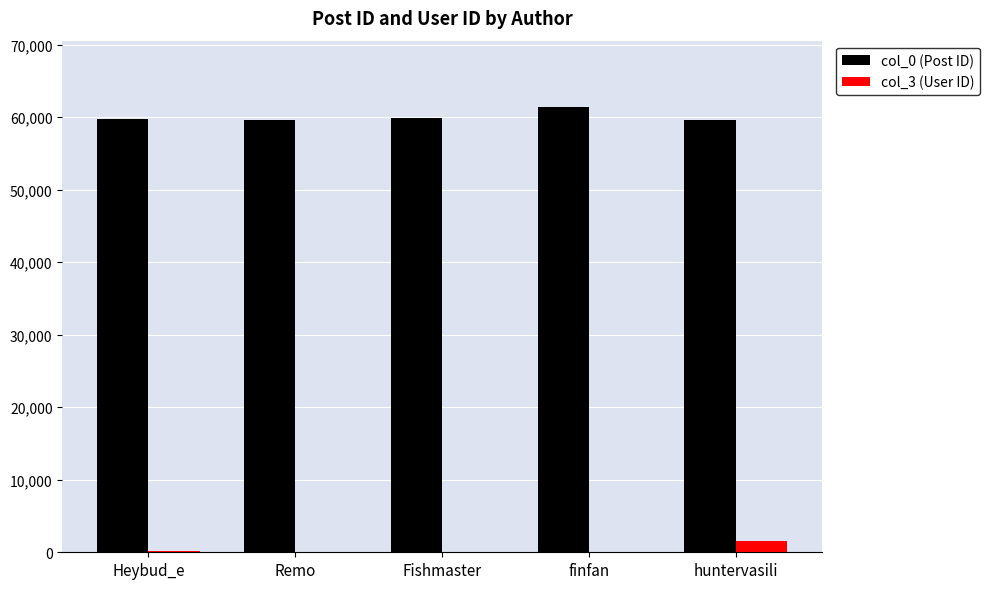

The col_0 (Post ID) series shows 59940 at Fishmaster. True or false?

True